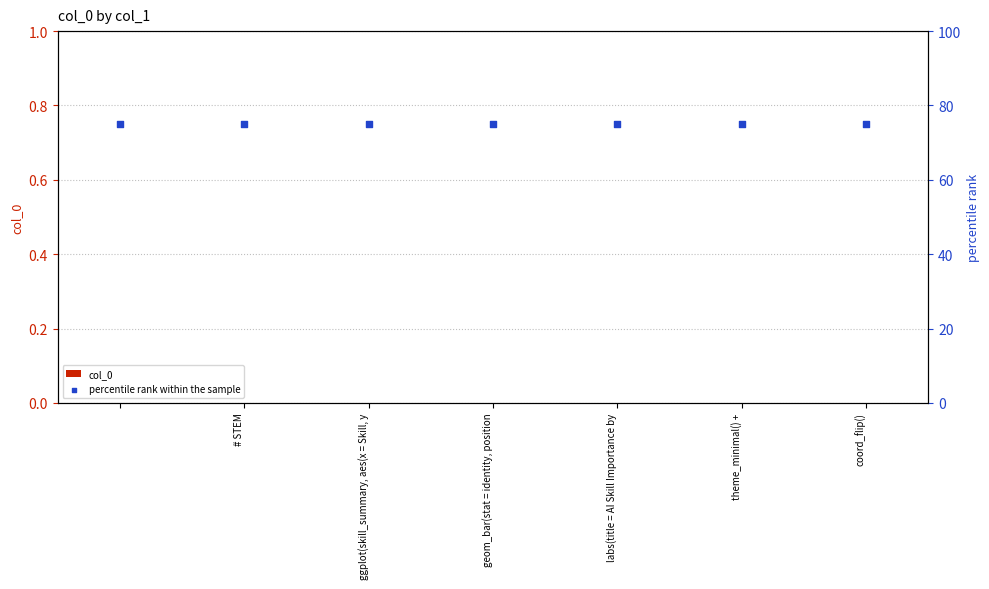

Which series contains the lowest Y value?

col_0